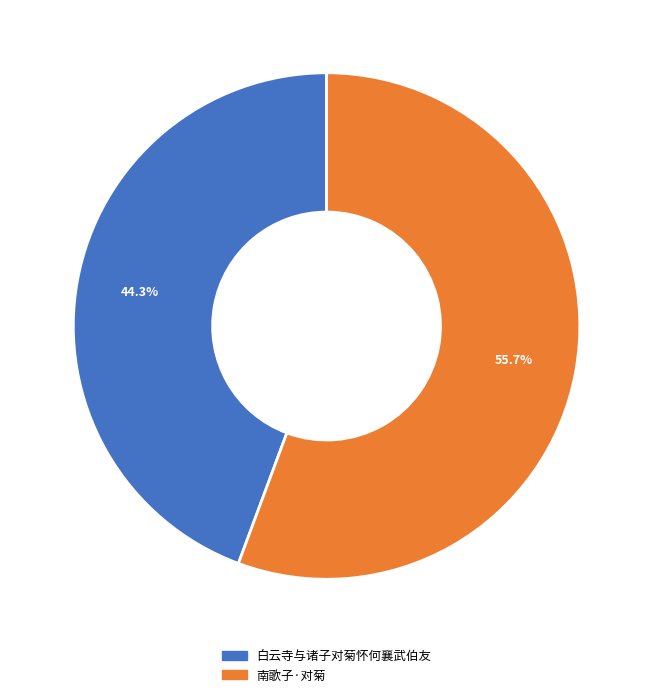

To the nearest percent, what is the combined percentage of 白云寺与诸子对菊怀何襄武伯友 and 南歌子·对菊?

100%